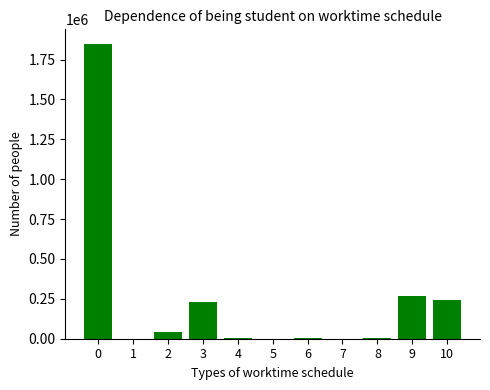

What is the sum of all values?

2642299